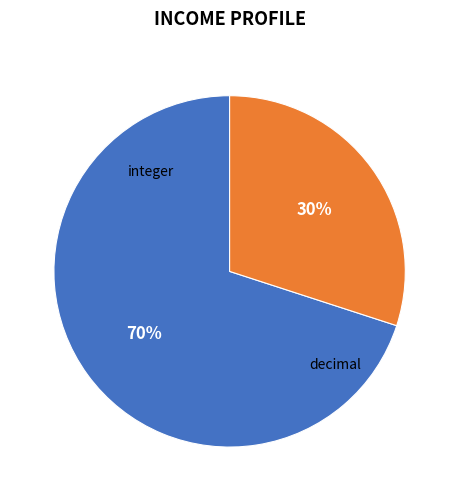

To the nearest percent, what is the difference between the largest and smallest slice percentages?

40%